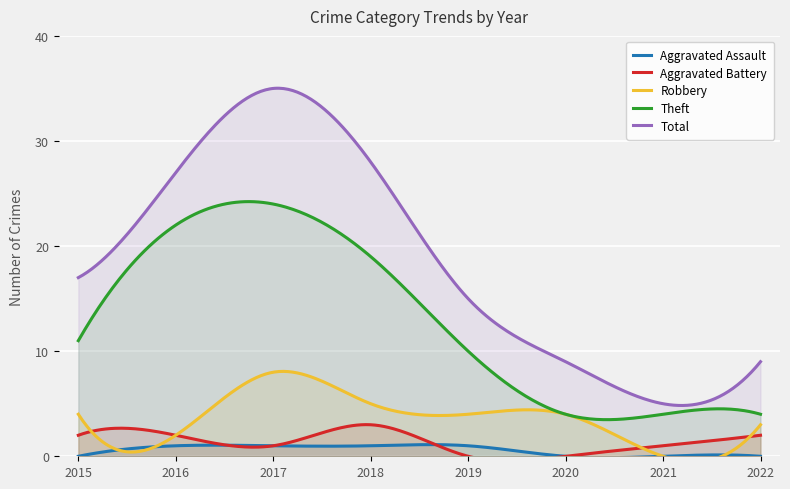

What is the spread (max minus min) of values at 2022?

9